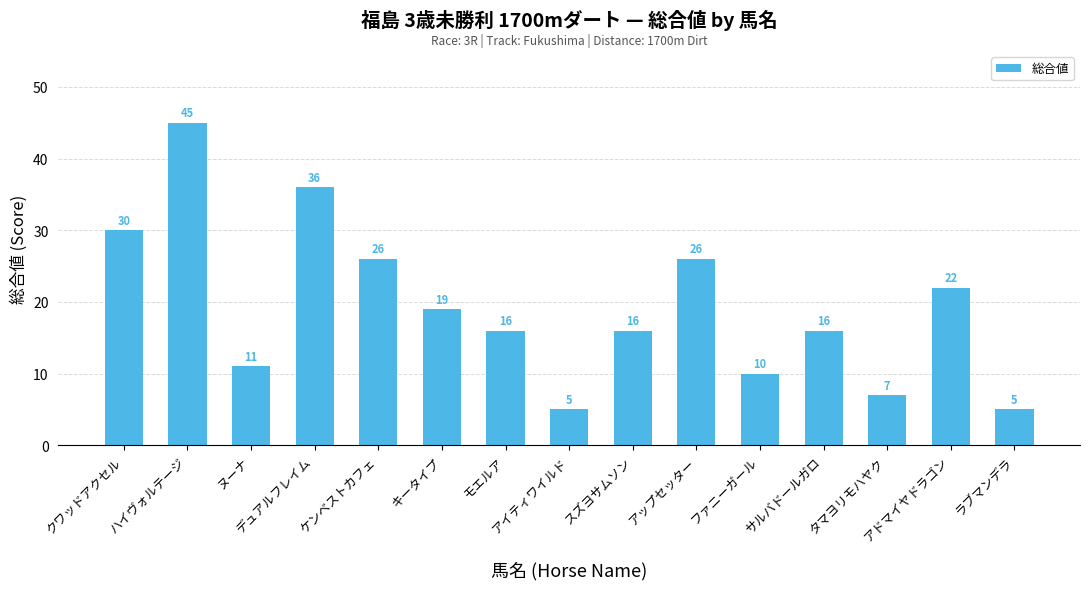

Which label corresponds to the largest value in the chart?

ハイヴォルテージ